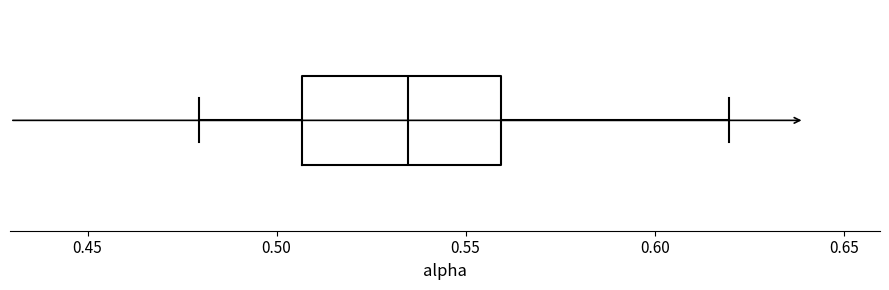

Transcribe this box plot: give where the median line is, the range the box spans, and where the two whiskers end, as read against the x-axis. The values are not printed on the chart, so give them approximately, as read against the axis.

median 0.535, box 0.505 to 0.560, whiskers 0.480 to 0.620